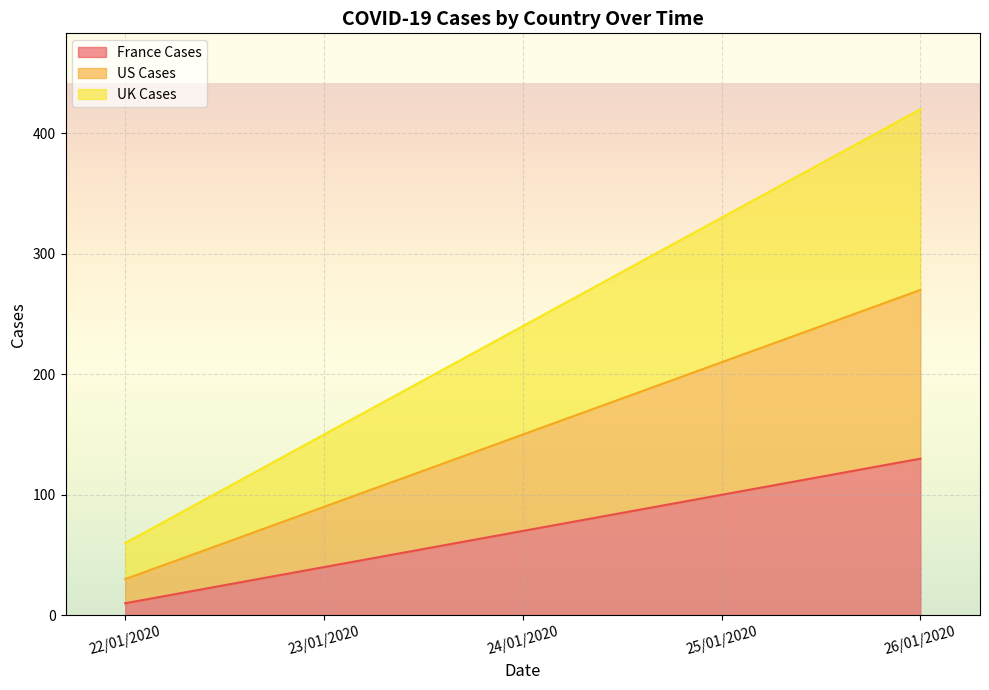

The value of France Cases at 23/01/2020 is 40. True or false?

True